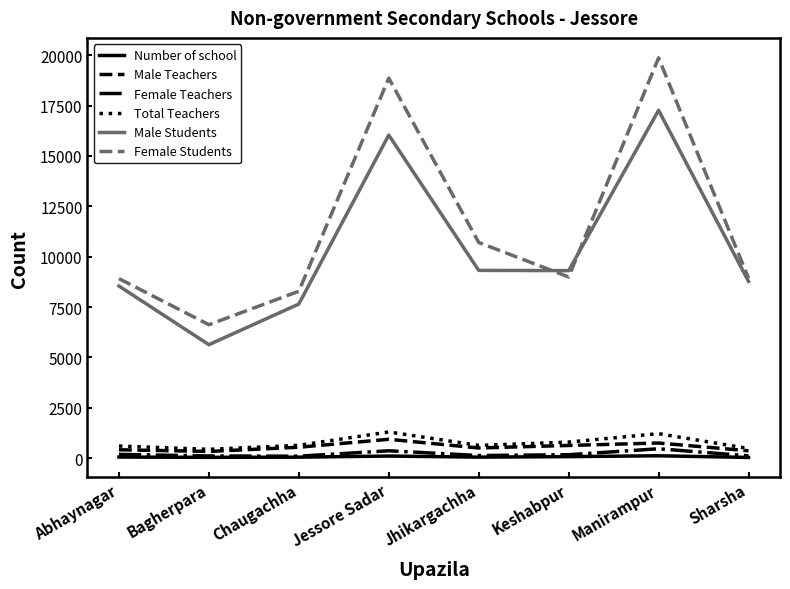

What are all the series names shown in the legend?

Number of school, Male Teachers, Female Teachers, Total Teachers, Male Students, Female Students